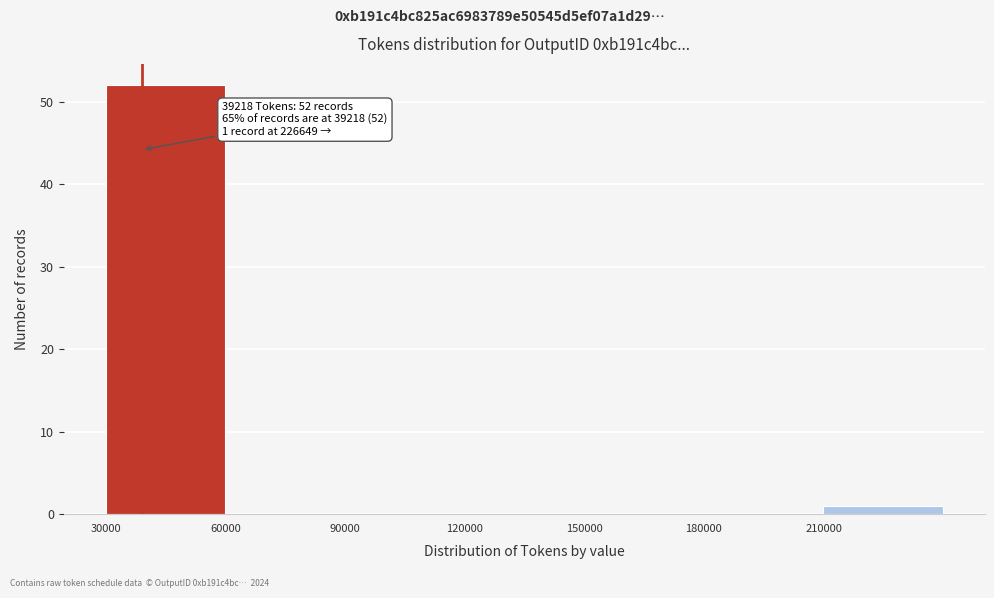

Over which range of the x-axis is the bar tallest?

30000 to 60000